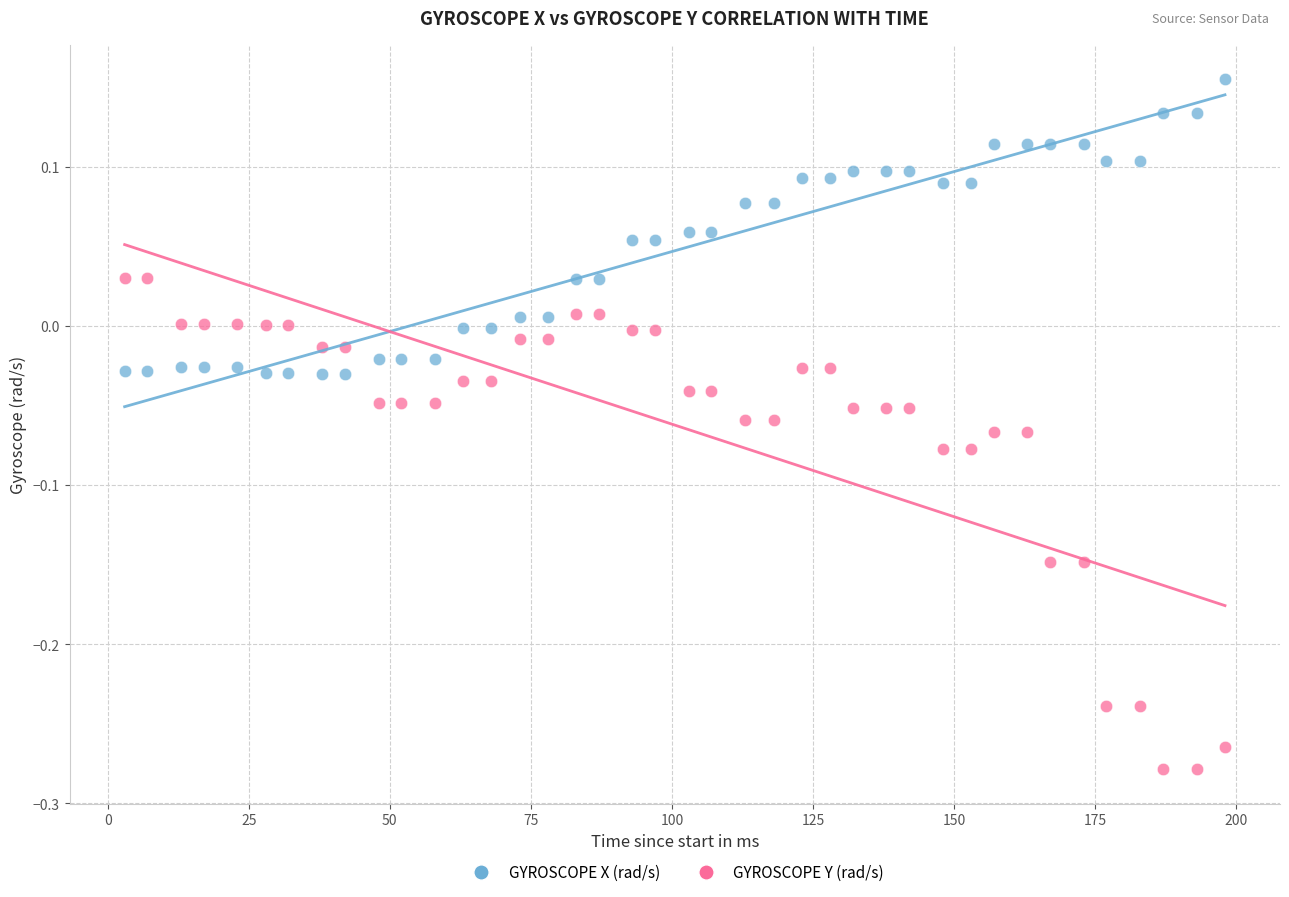

What are all the series names shown in the legend?

GYROSCOPE X (rad/s), GYROSCOPE Y (rad/s)